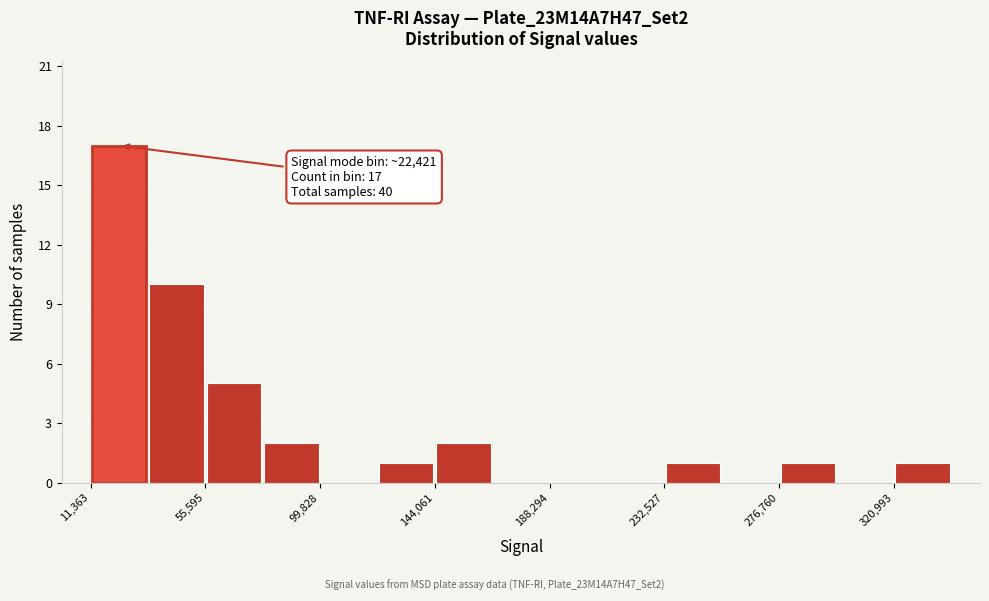

Which range on the x-axis has the tallest bar?

10000 to 35000